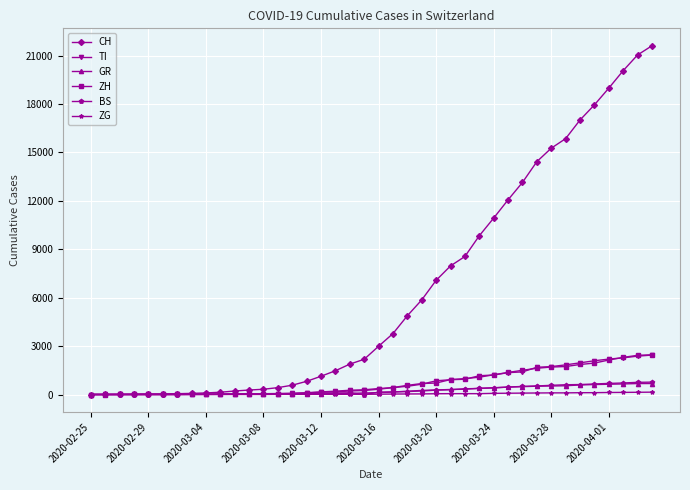

How many lines are shown in the chart?

6